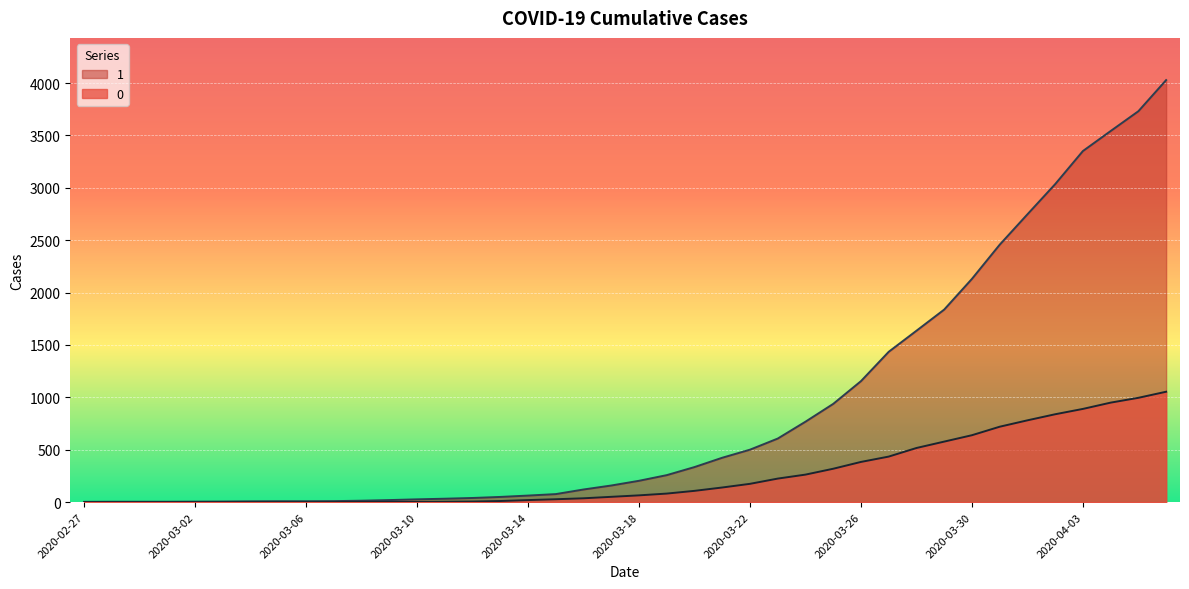

Reading right to left, transcribe all the data shown in this chart.

1: 2020-04-06=4028	2020-04-05=3731	2020-04-04=3542	2020-04-03=3351	2020-04-02=3035	2020-04-01=2747	2020-03-31=2457	2020-03-30=2131	2020-03-29=1838	2020-03-28=1636	2020-03-27=1435	2020-03-26=1155	2020-03-25=938	2020-03-24=768	2020-03-23=607	2020-03-22=501	2020-03-21=424	2020-03-20=335	2020-03-19=258	2020-03-18=204	2020-03-17=159	2020-03-16=121	2020-03-15=77	2020-03-14=63	2020-03-13=50	2020-03-12=40	2020-03-11=33	2020-03-10=27	2020-03-09=20	2020-03-08=14	2020-03-07=10	2020-03-06=9	2020-03-05=9	2020-03-04=8	2020-03-03=6	2020-03-02=5	2020-03-01=4	2020-02-29=4	2020-02-28=4	2020-02-27=3
0: 2020-04-06=1054	2020-04-05=996	2020-04-04=950	2020-04-03=890	2020-04-02=839	2020-04-01=781	2020-03-31=720	2020-03-30=639	2020-03-29=578	2020-03-28=517	2020-03-27=435	2020-03-26=384	2020-03-25=319	2020-03-24=263	2020-03-23=225	2020-03-22=175	2020-03-21=140	2020-03-20=108	2020-03-19=82	2020-03-18=65	2020-03-17=51	2020-03-16=37	2020-03-15=28	2020-03-14=20	2020-03-13=11	2020-03-12=6	2020-03-11=4	2020-03-10=2	2020-03-09=2	2020-03-08=2	2020-03-07=1	2020-03-06=0	2020-03-05=0	2020-03-04=0	2020-03-03=0	2020-03-02=0	2020-03-01=0	2020-02-29=0	2020-02-28=0	2020-02-27=0